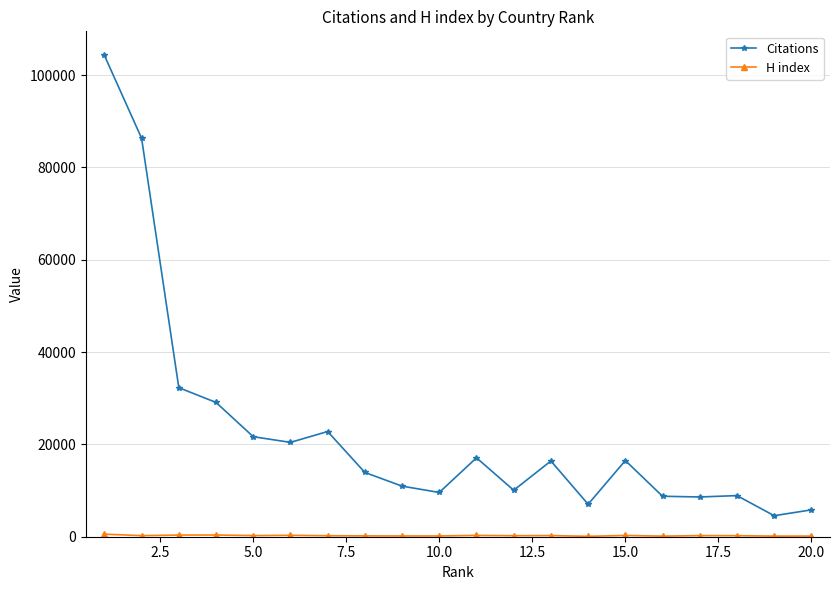

Which series has the widest spread of values?

Citations